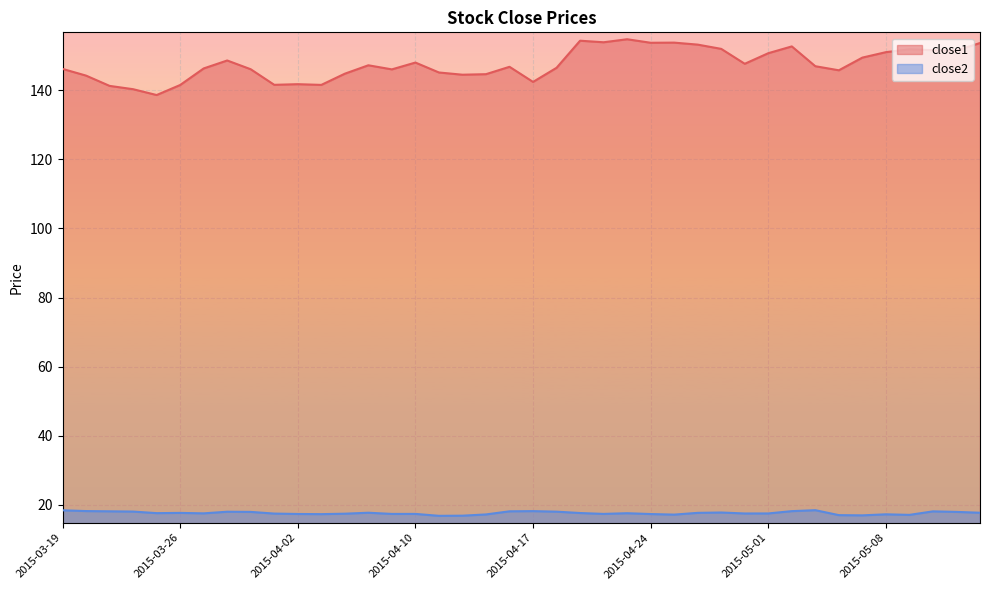

What is the total value across all series at 2015-05-08?

168.3